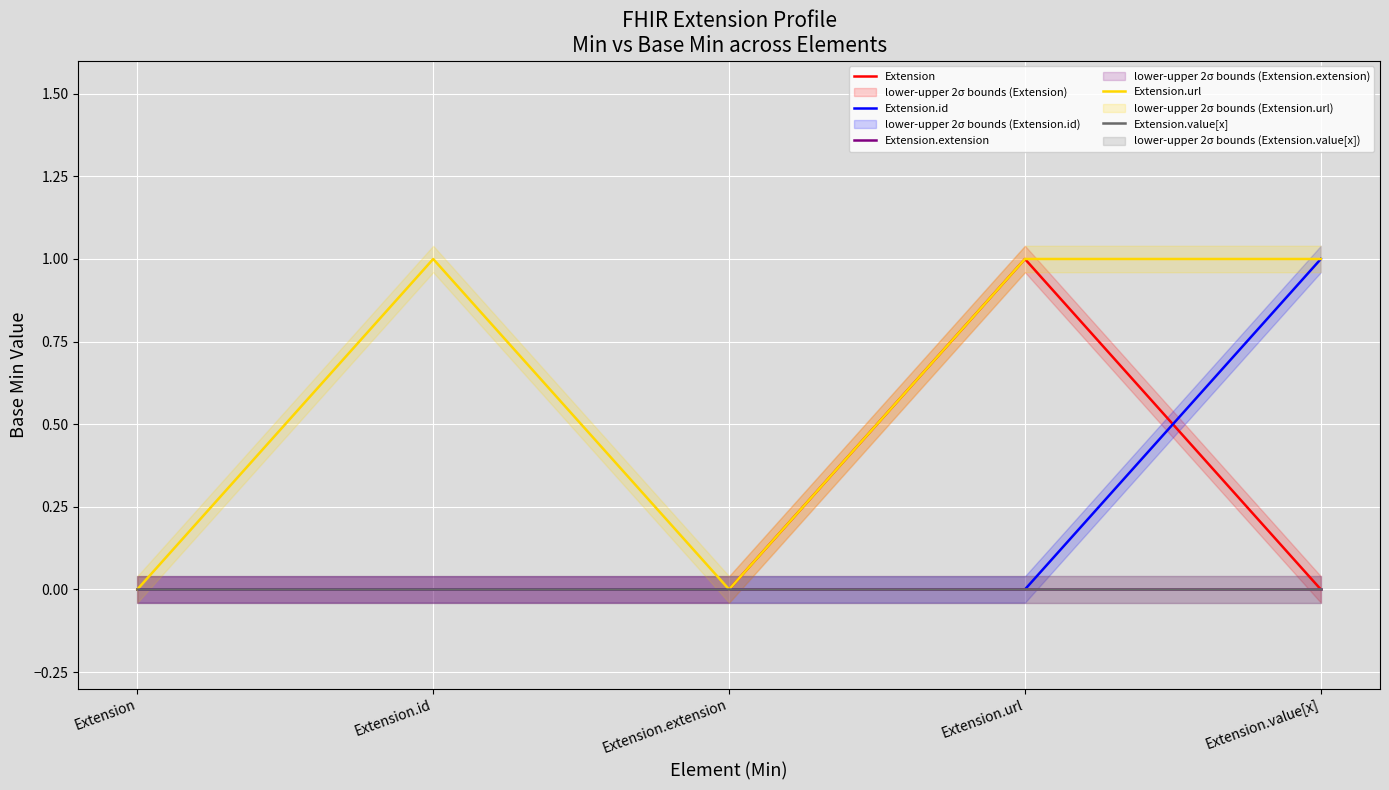

What are all the series names shown in the legend?

Extension, Extension.id, Extension.extension, Extension.url, Extension.value[x]